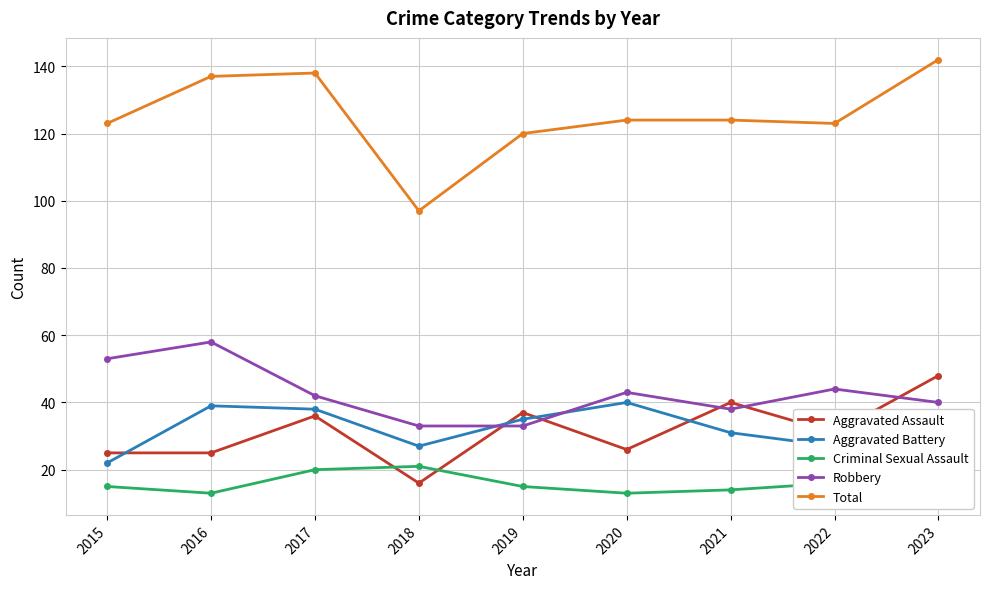

At which category does the chart reach its peak across all series?

2023